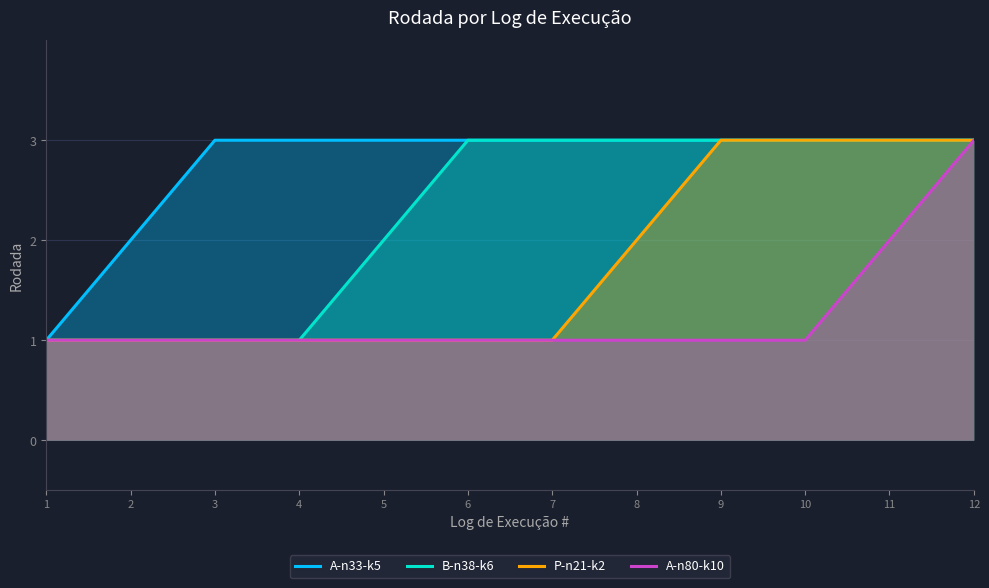

What is the spread (max minus min) of values at 7?

2